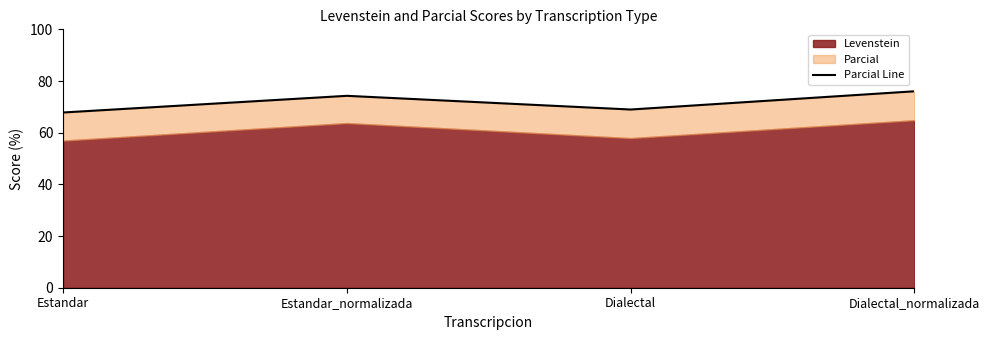

Count the number of categories in the chart.

4